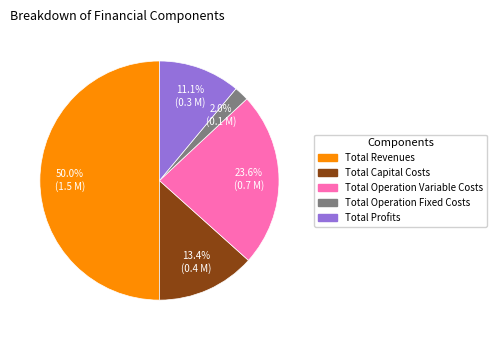

To the nearest percent, what percentage of the pie is Total Profits?

11%